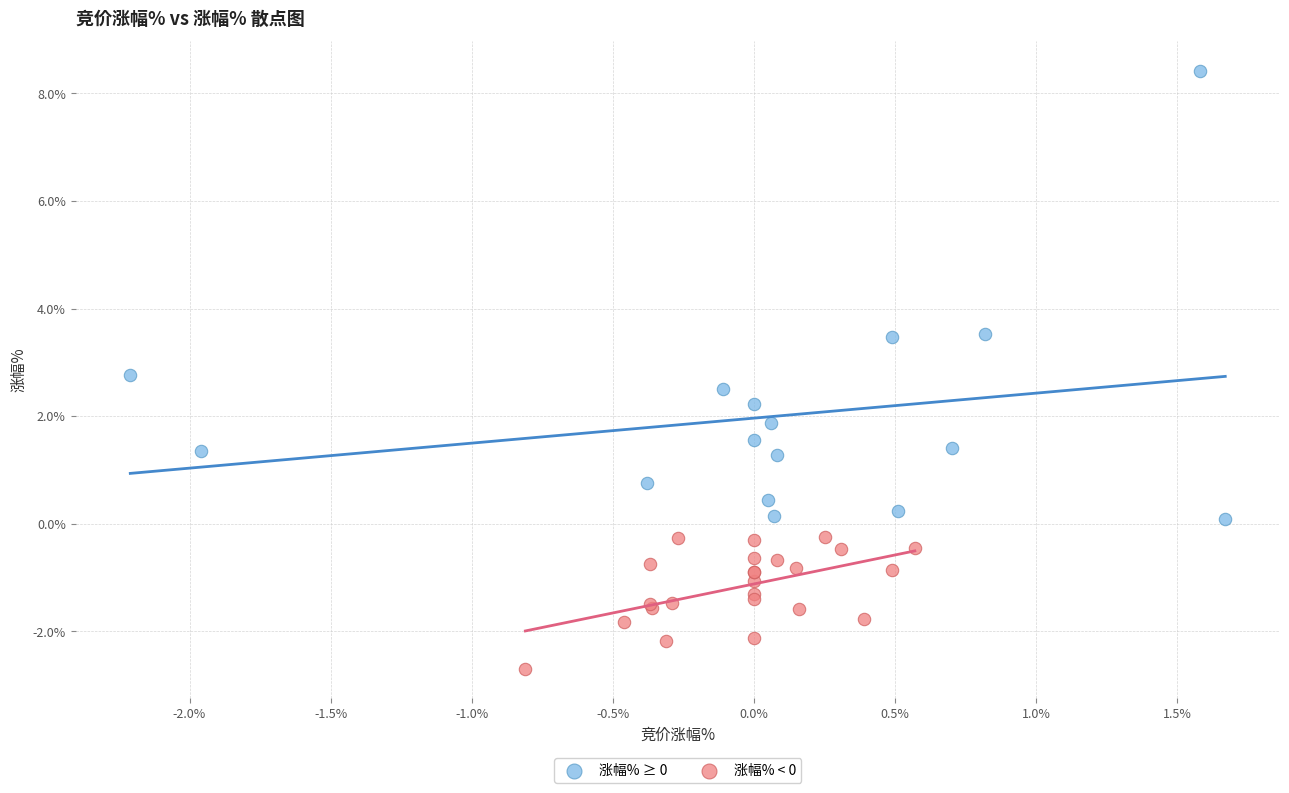

Which series has the largest Y range (max minus min)?

涨幅% ≥ 0